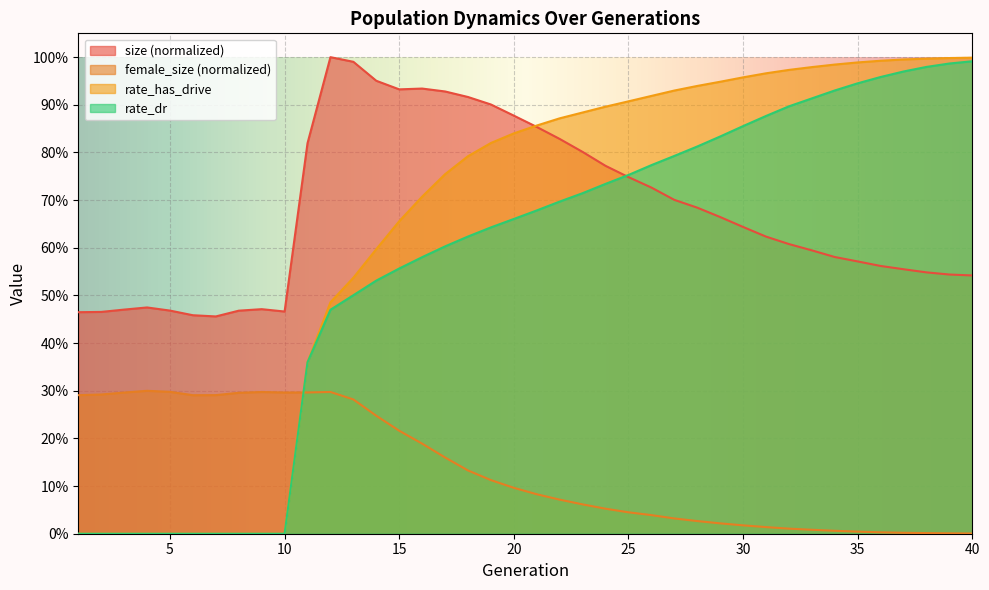

At which label is rate_dr closest to 0?

1